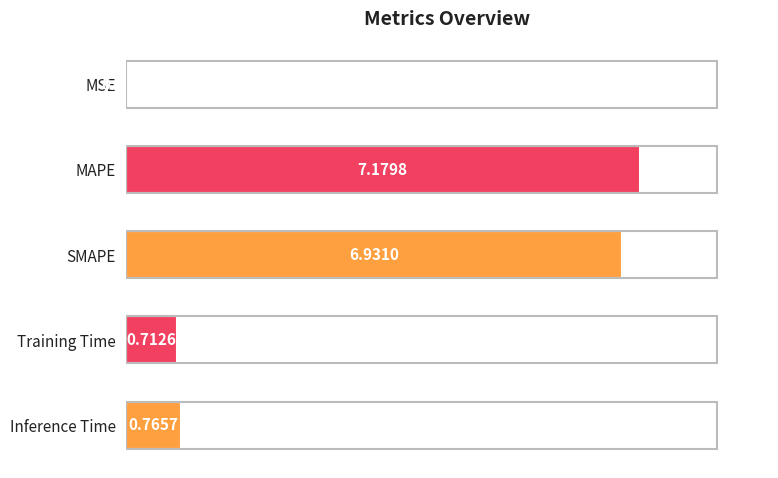

Which has a higher value, MSE or SMAPE?

SMAPE